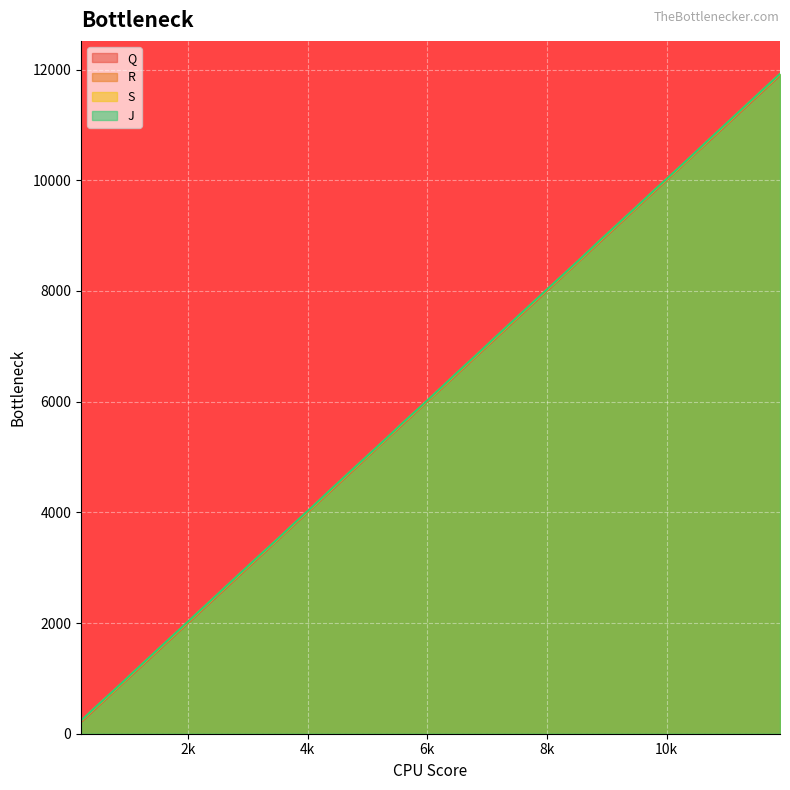

What are all the series names shown in the legend?

Q, R, S, J